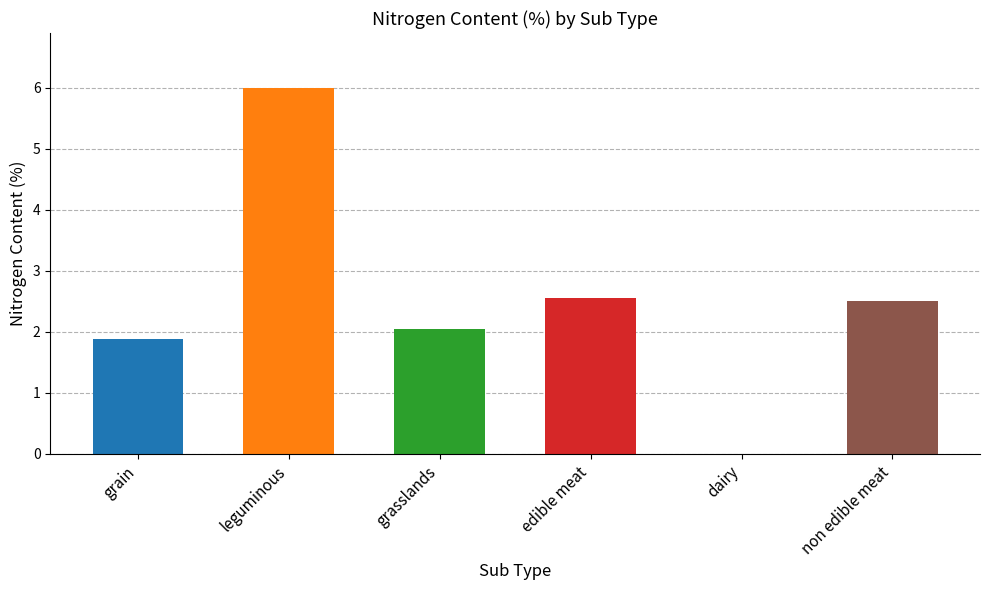

What is the ratio of the value at leguminous to the value at edible meat?

2.4